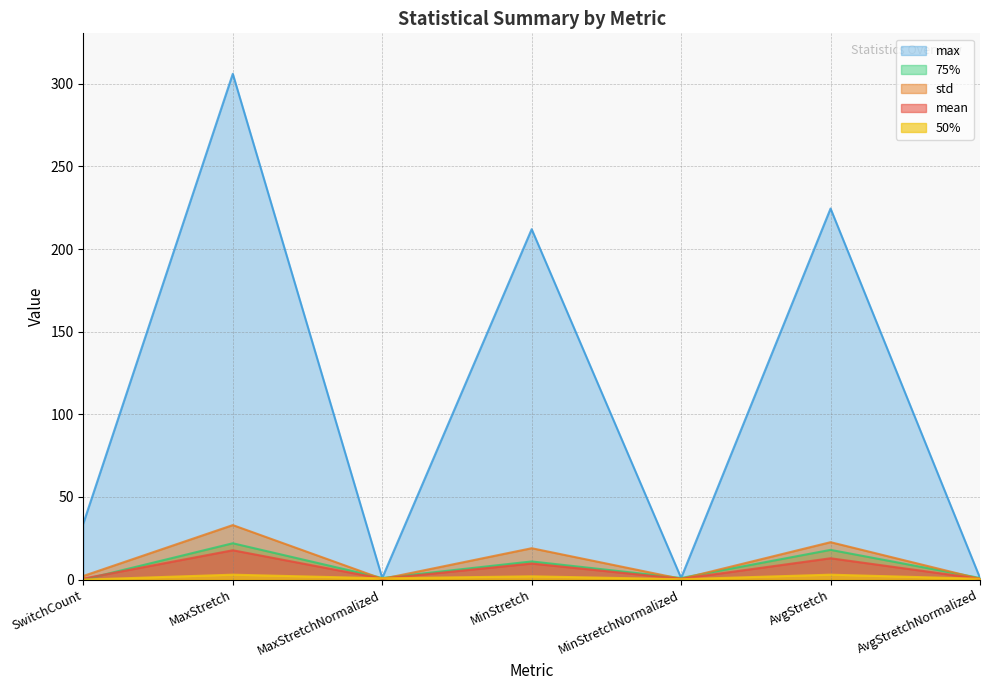

What is the average value of the 75% series?

7.7